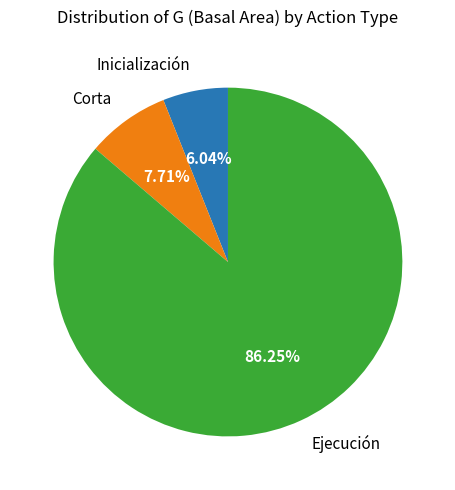

Is there any slice that represents more than half of the pie?

Yes